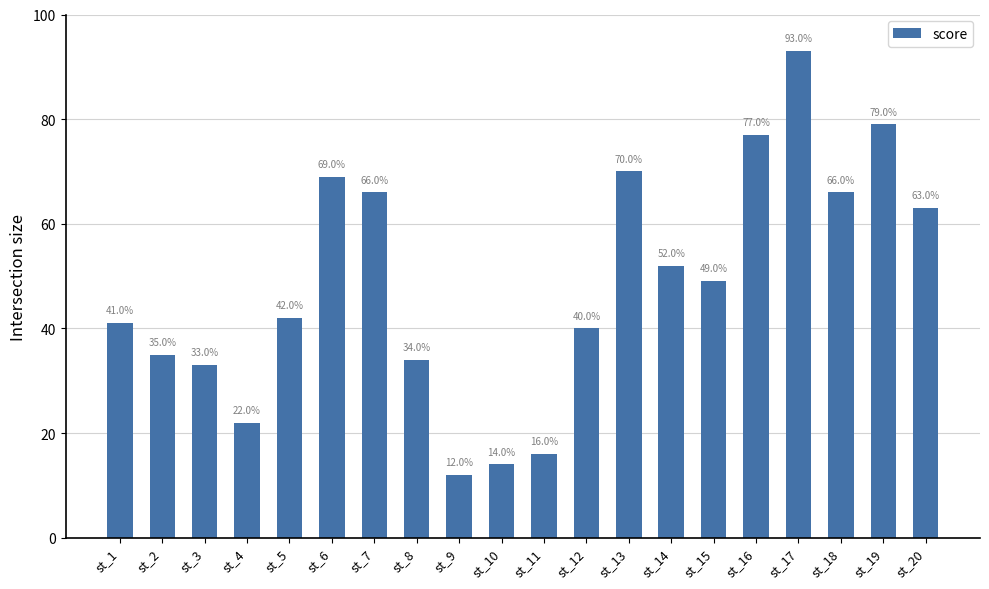

True or false: the data shows 41 at st_1.

True